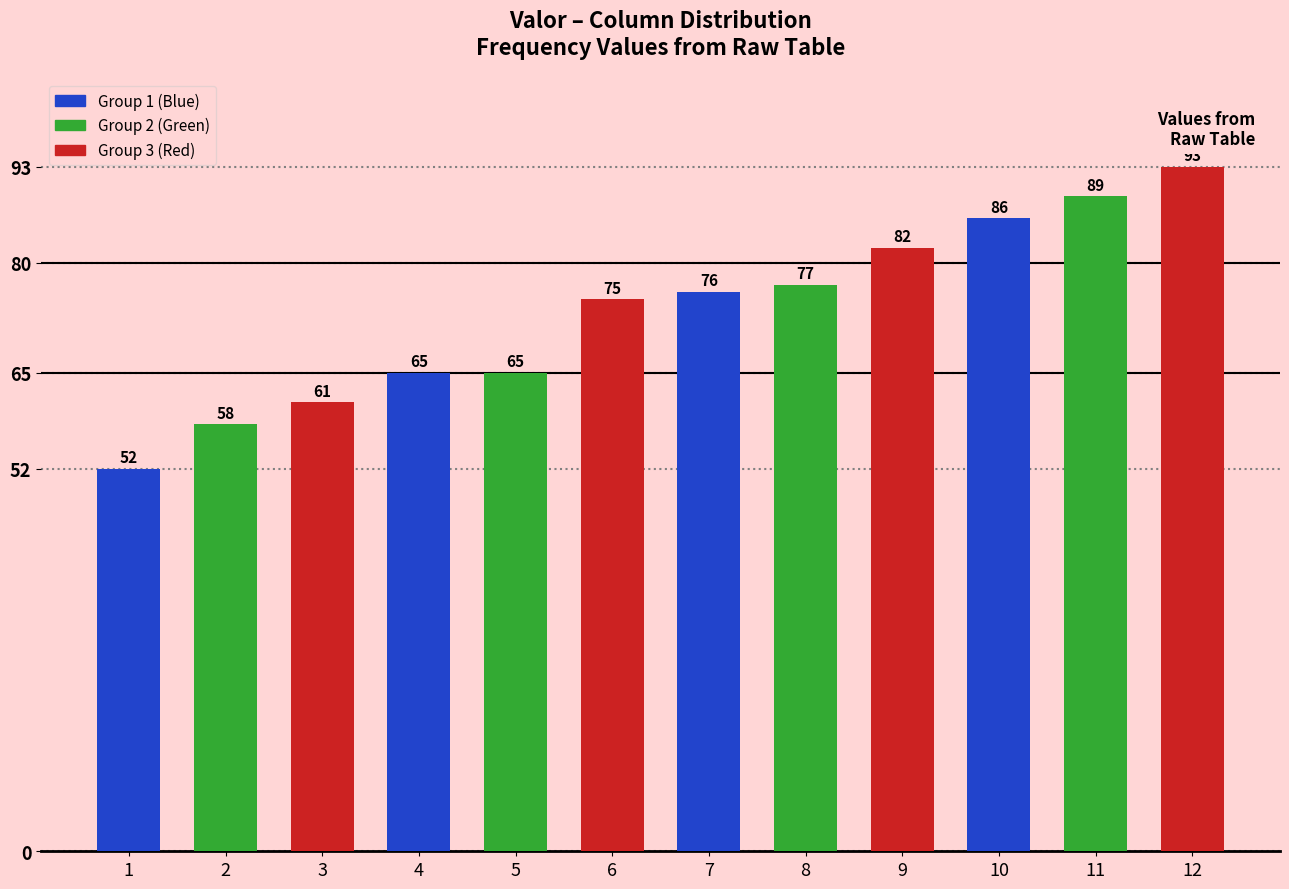

How many data points are less than 76?

6